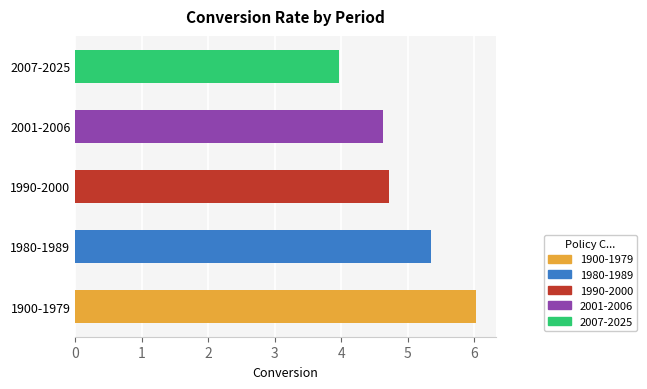

What is the minimum value shown in the chart?

4.0